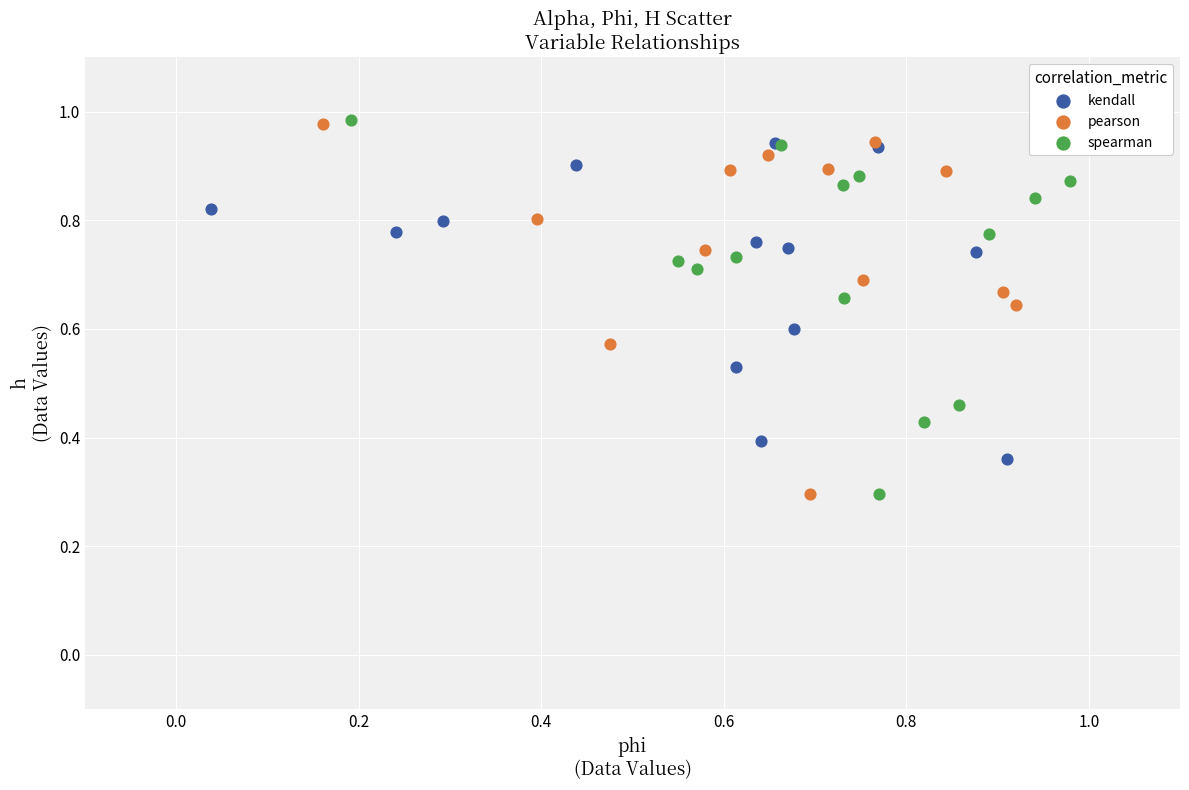

What are all the series names shown in the legend?

kendall, pearson, spearman